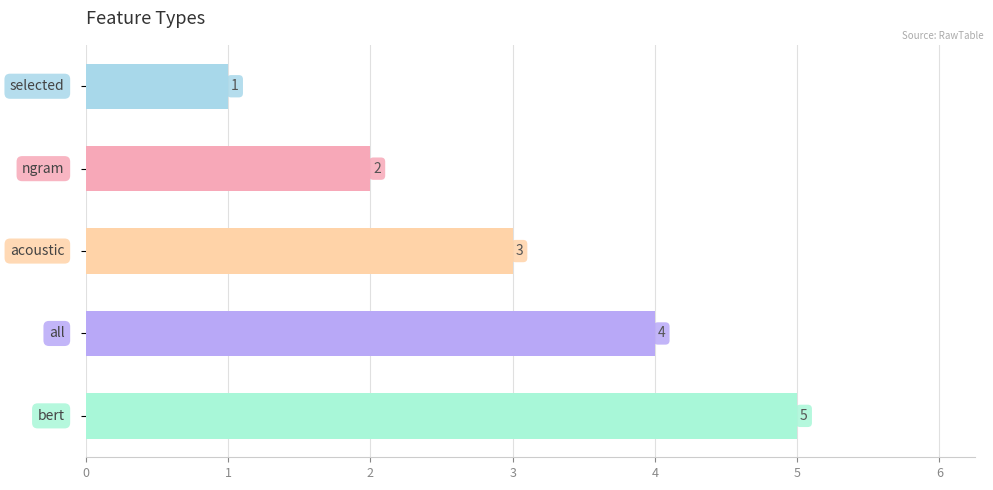

How many values are between 2 and 4?

3